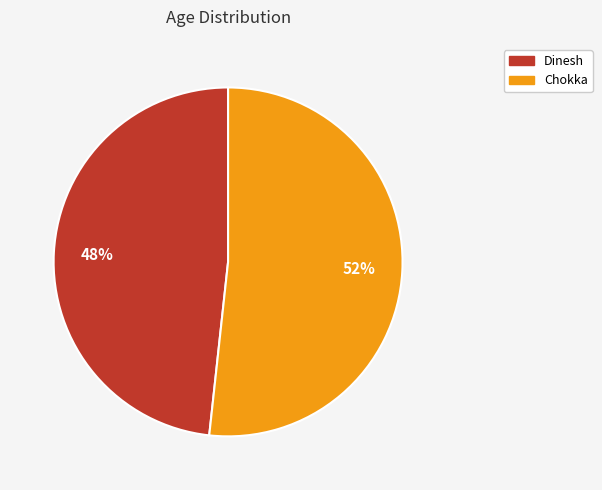

How many segments does this pie chart have?

2